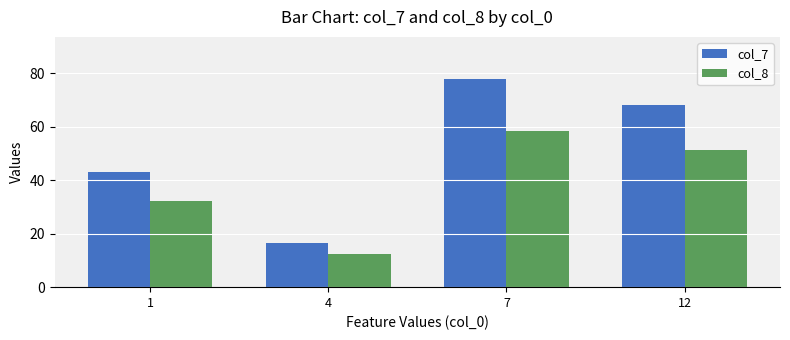

What is the value of the col_7 bar at the 4th from the left?

68.2